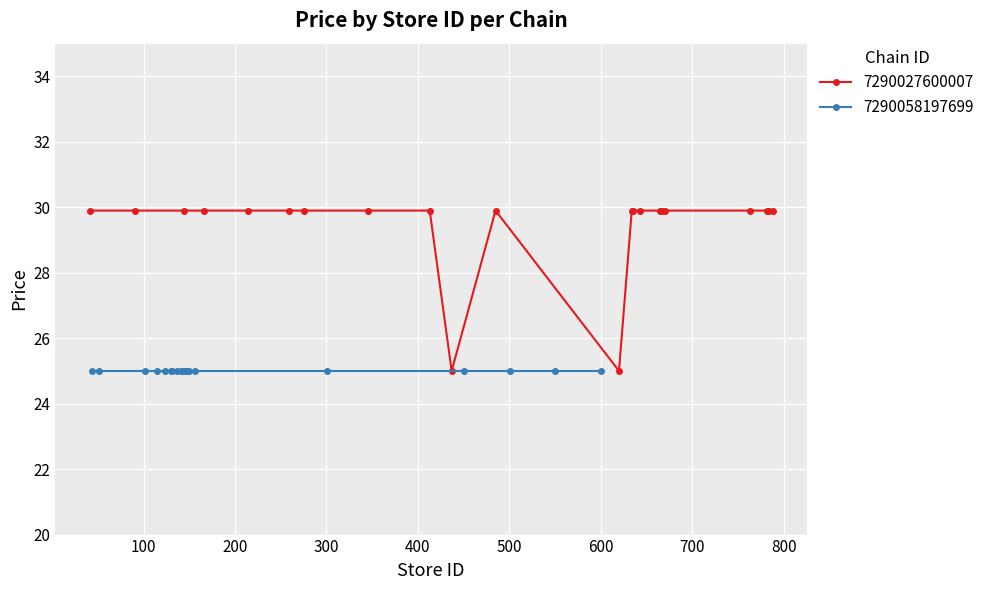

What is the value of the 7290027600007 point at the 1st from the left?

29.9